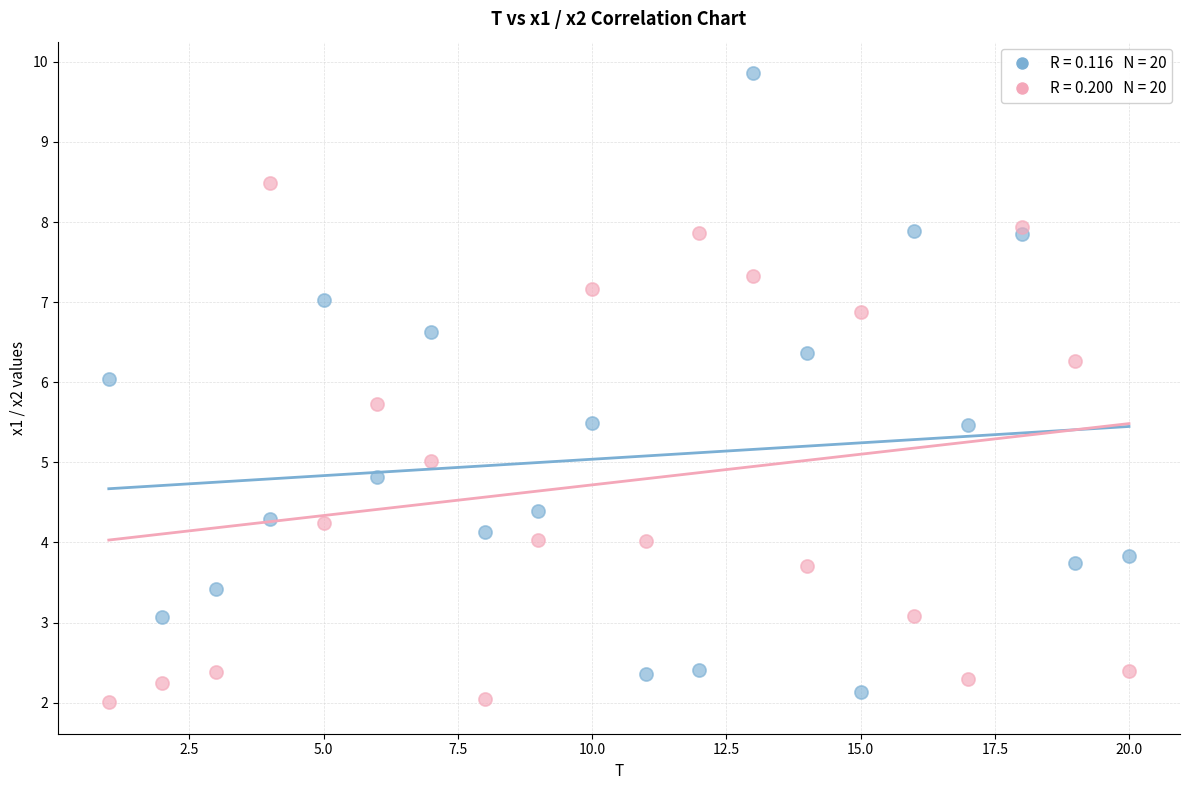

Across all data points, what is the range of Y values (max minus min)?

7.9